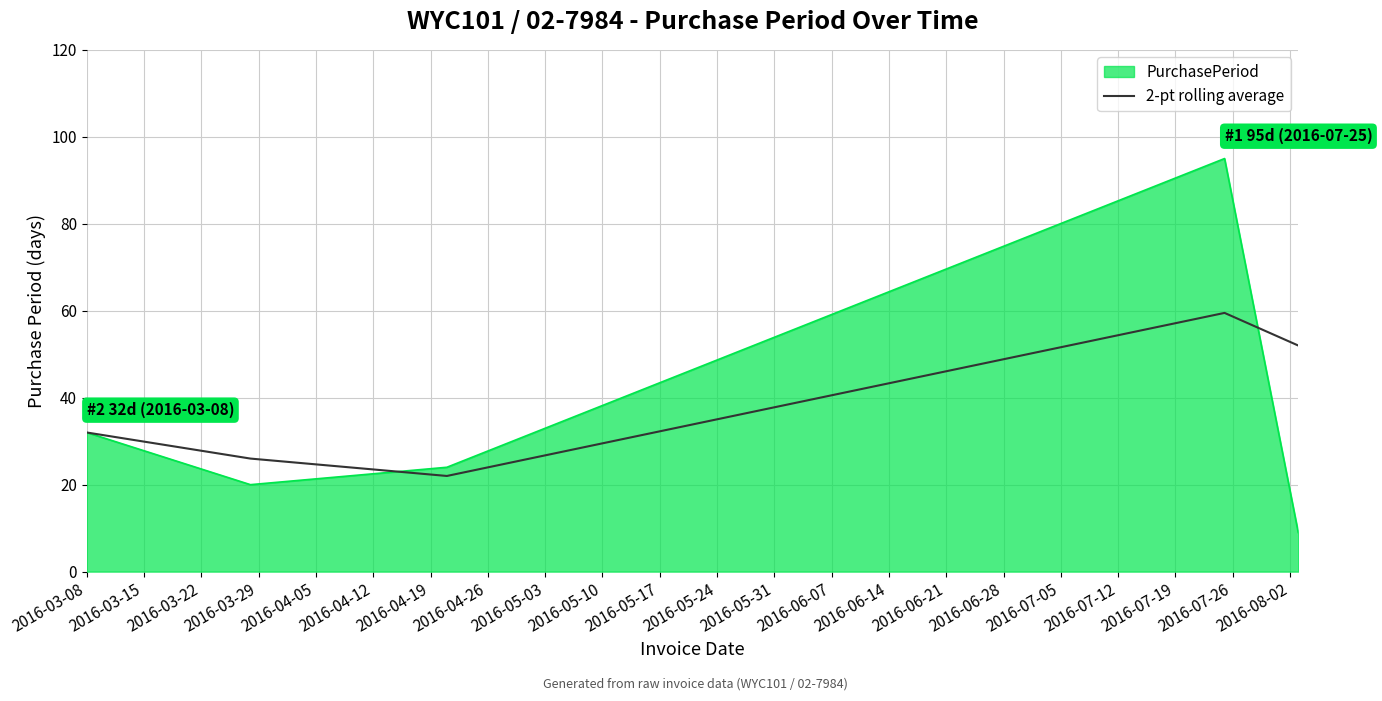

Which series has the widest spread of values?

PurchasePeriod